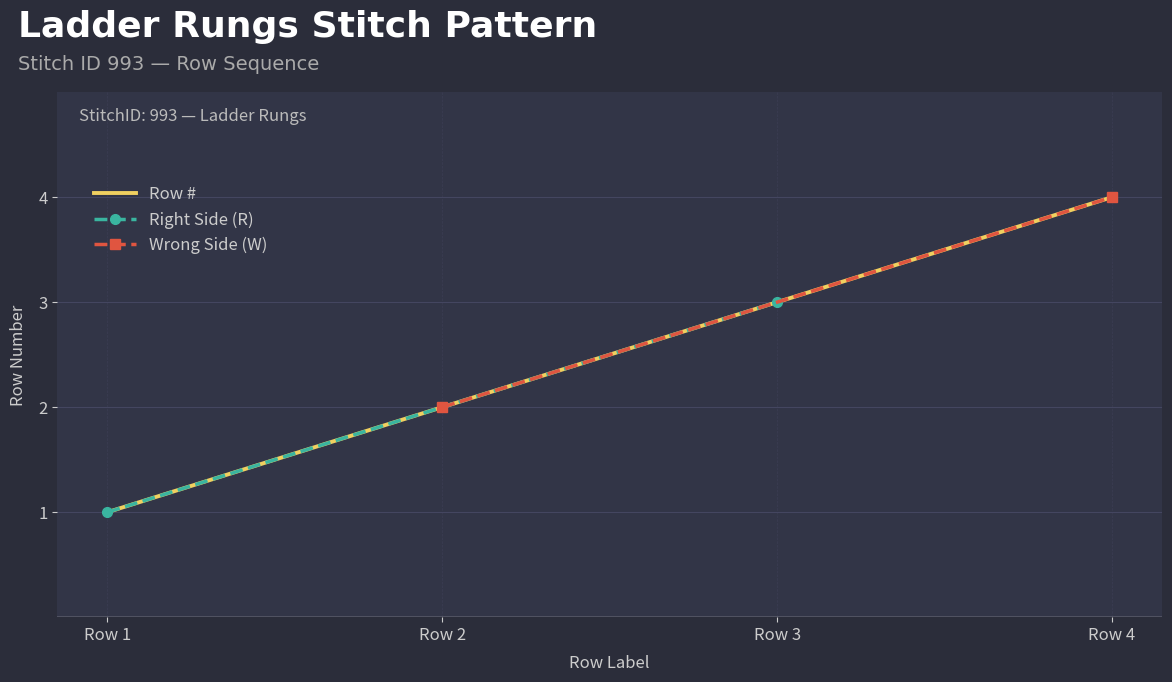

How many values are between 2 and 4?

3